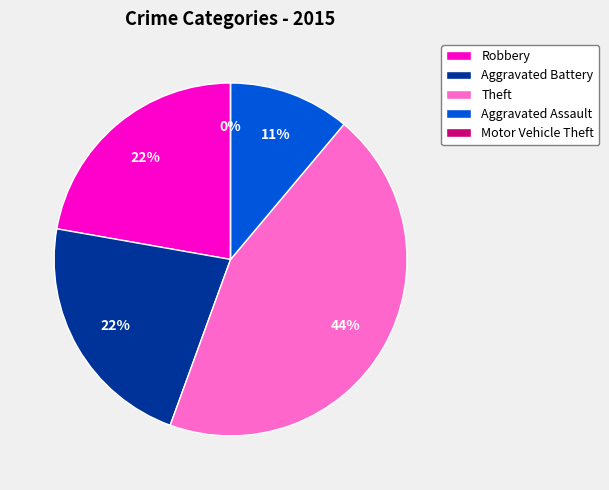

How much of the chart is everything except Motor Vehicle Theft?

100.0%